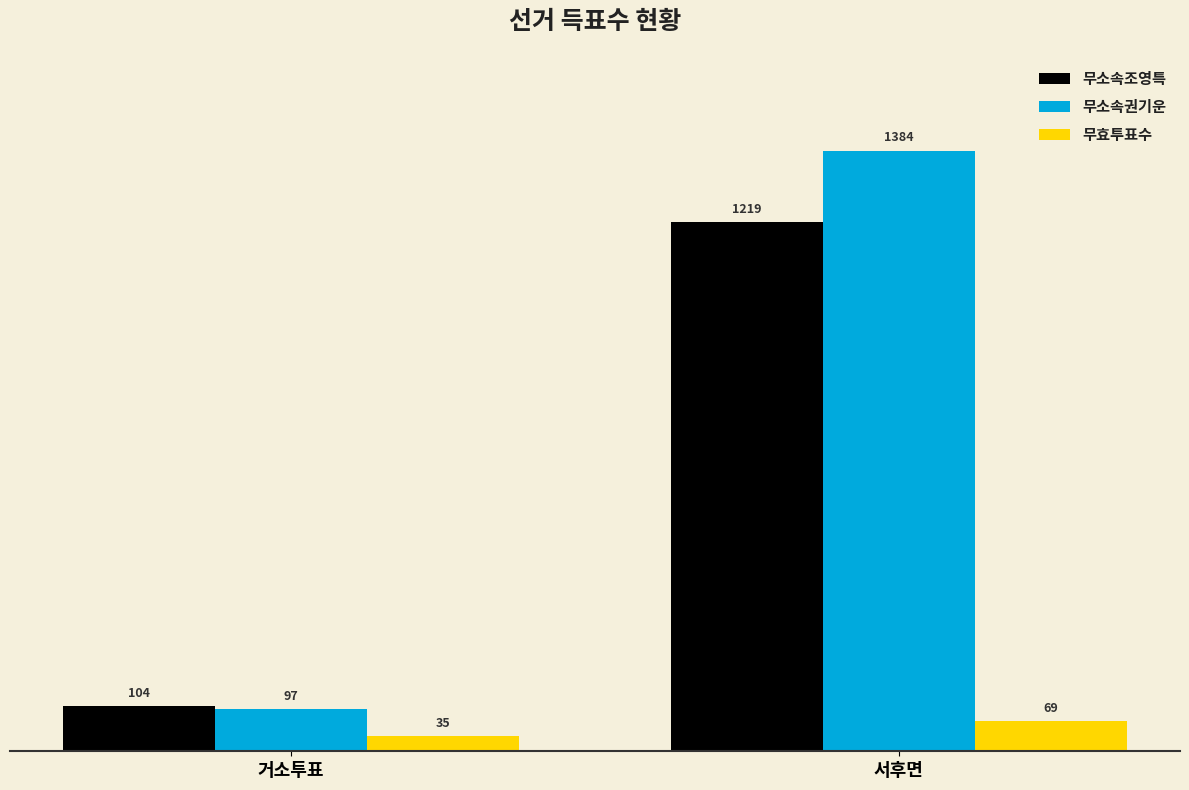

What is the label of the 1st bar from the right?

서후면